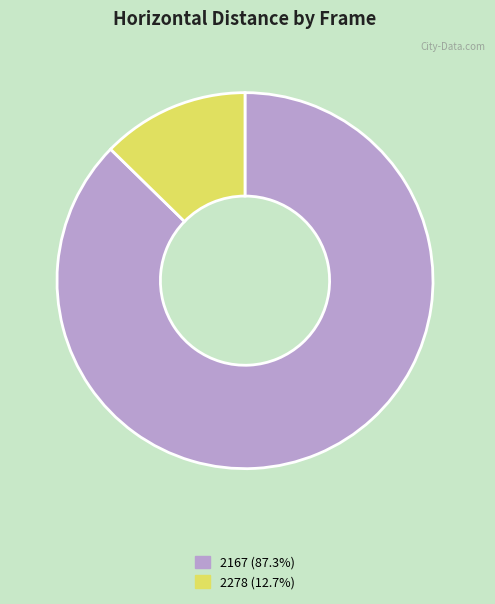

What is the ratio of the value at 2167 (87.3%) to the value at 2278 (12.7%)?

6.9